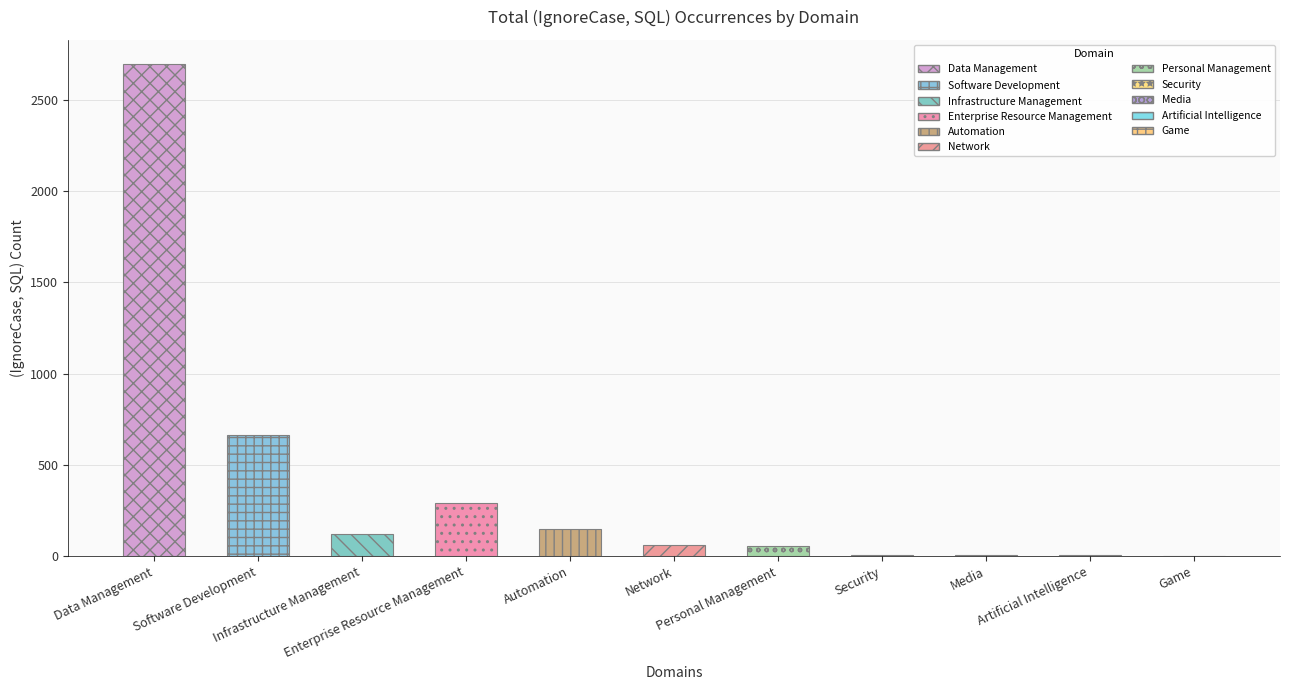

What is the sum of all values?

4057